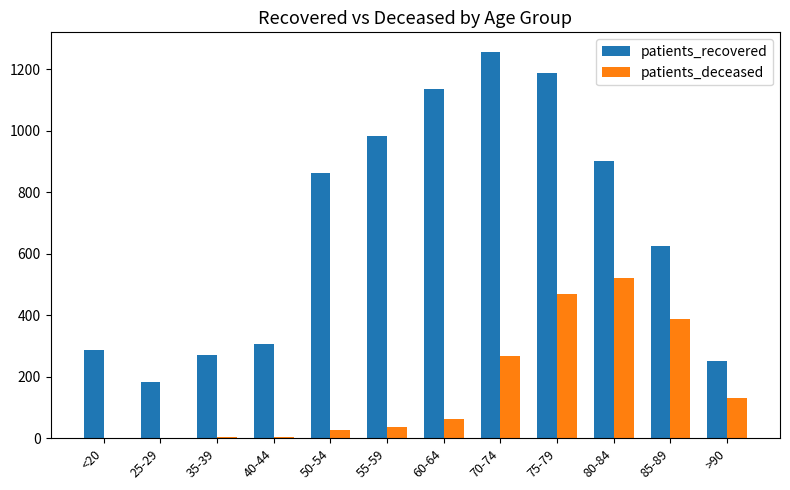

What are all the series names shown in the legend?

patients_recovered, patients_deceased